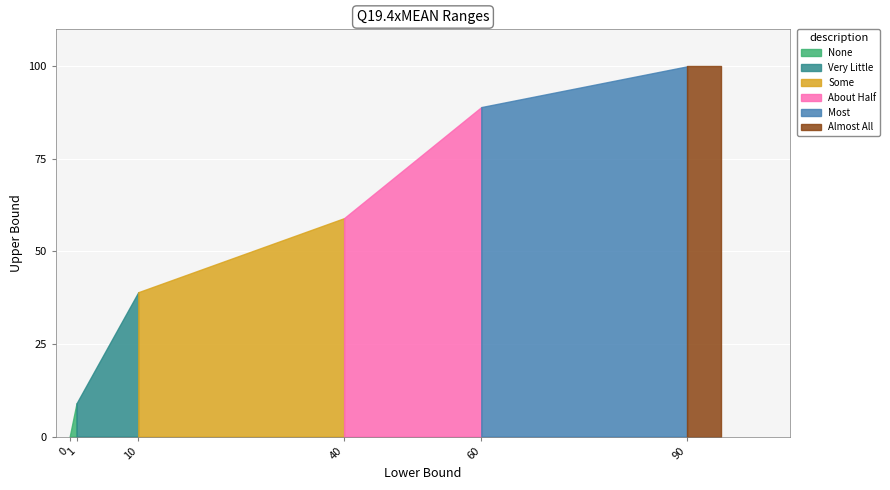

Rank the categories by value from lowest to highest.

0, 1, 10, 40, 60, 90